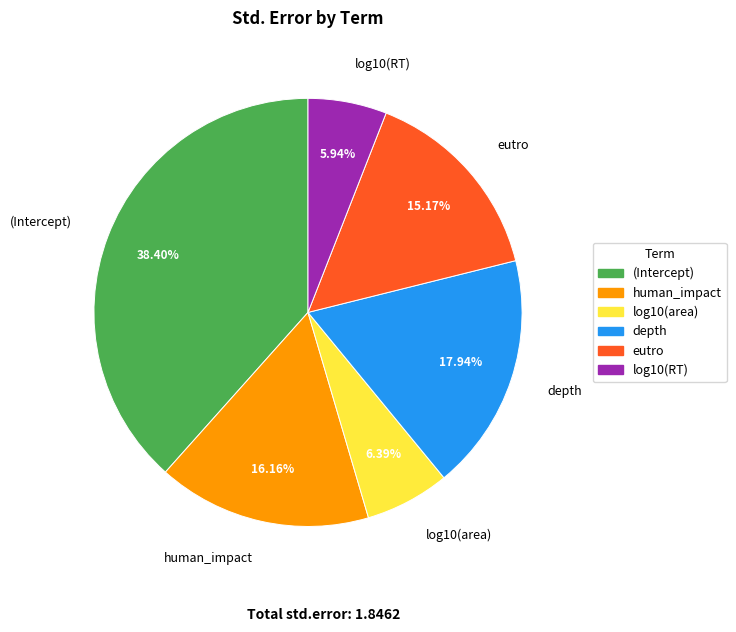

How many slices are in this pie chart?

6